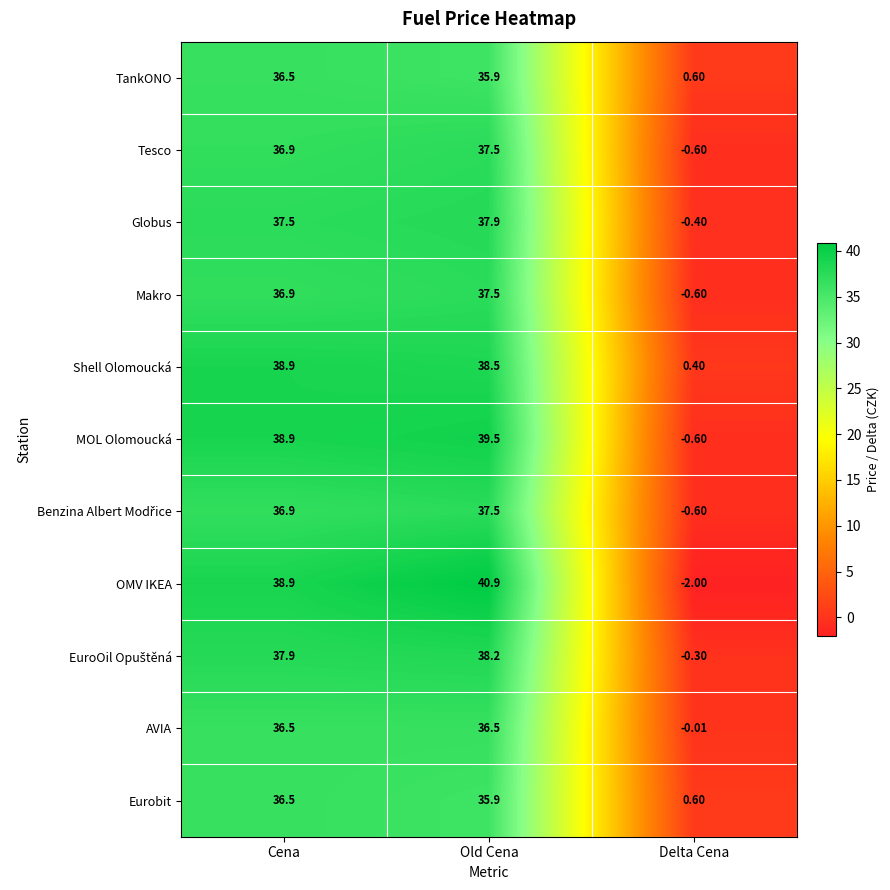

Between Cena and Old Cena, which series saw the biggest shift?

OMV IKEA